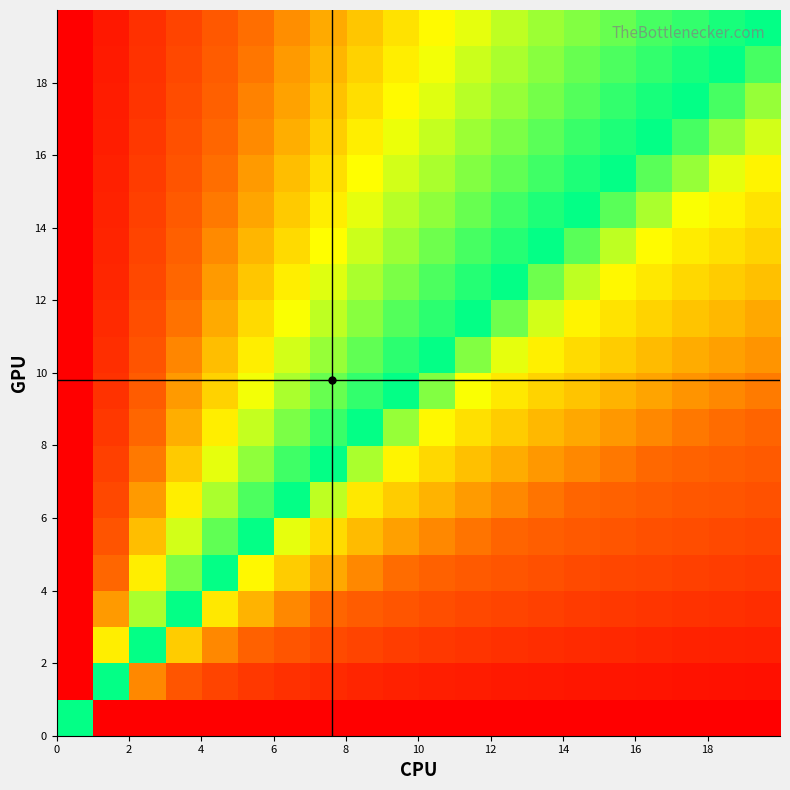

Count the number of categories in the chart.

20